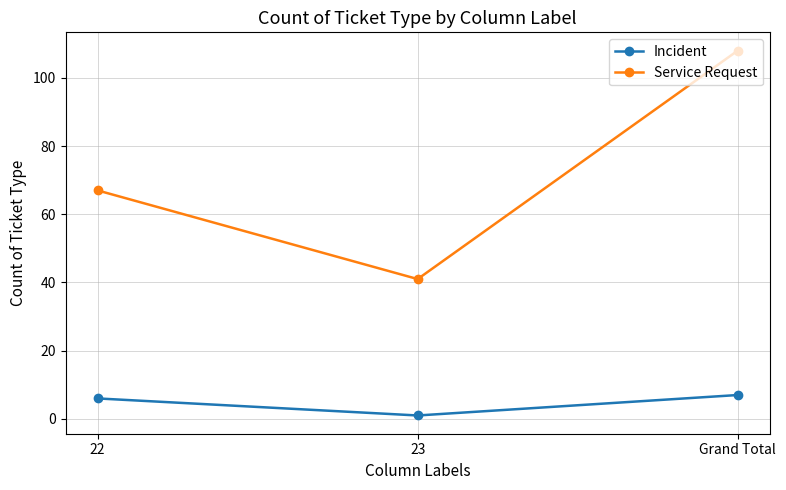

What is the value of the Service Request point at the 2nd from the left?

41